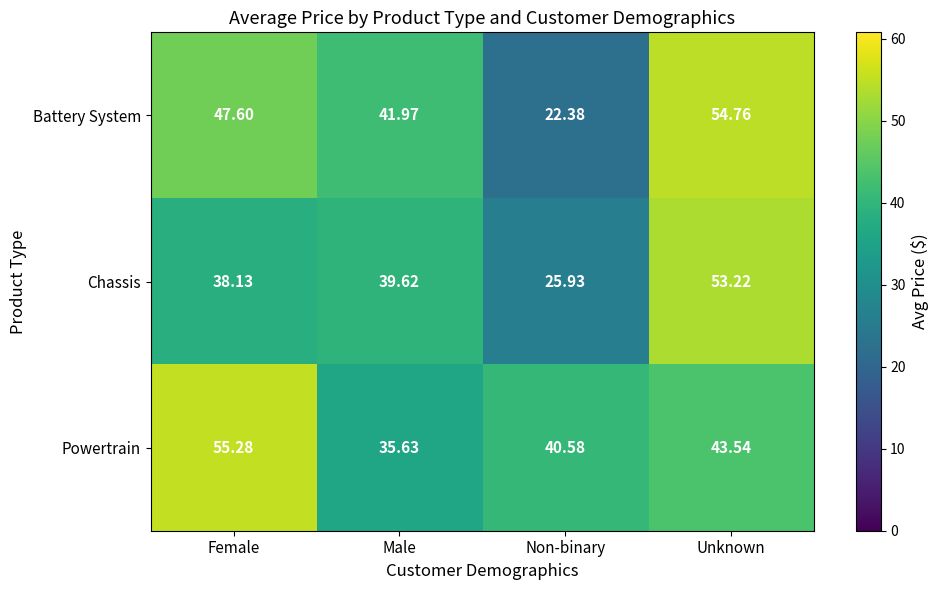

Rank the series by their maximum value, from lowest to highest.

Chassis, Battery System, Powertrain